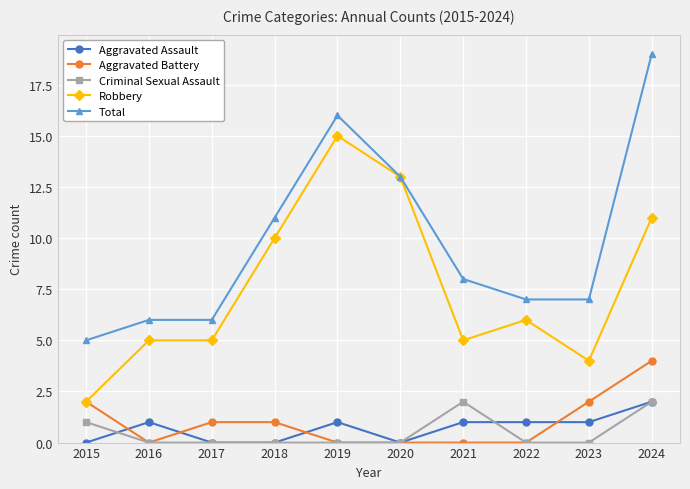

Reading left to right, extract all data points from this chart.

Aggravated Assault: 0	1	0	0	1	0	1	1	1	2
Aggravated Battery: 2	0	1	1	0	0	0	0	2	4
Criminal Sexual Assault: 1	0	0	0	0	0	2	0	0	2
Robbery: 2	5	5	10	15	13	5	6	4	11
Total: 5	6	6	11	16	13	8	7	7	19